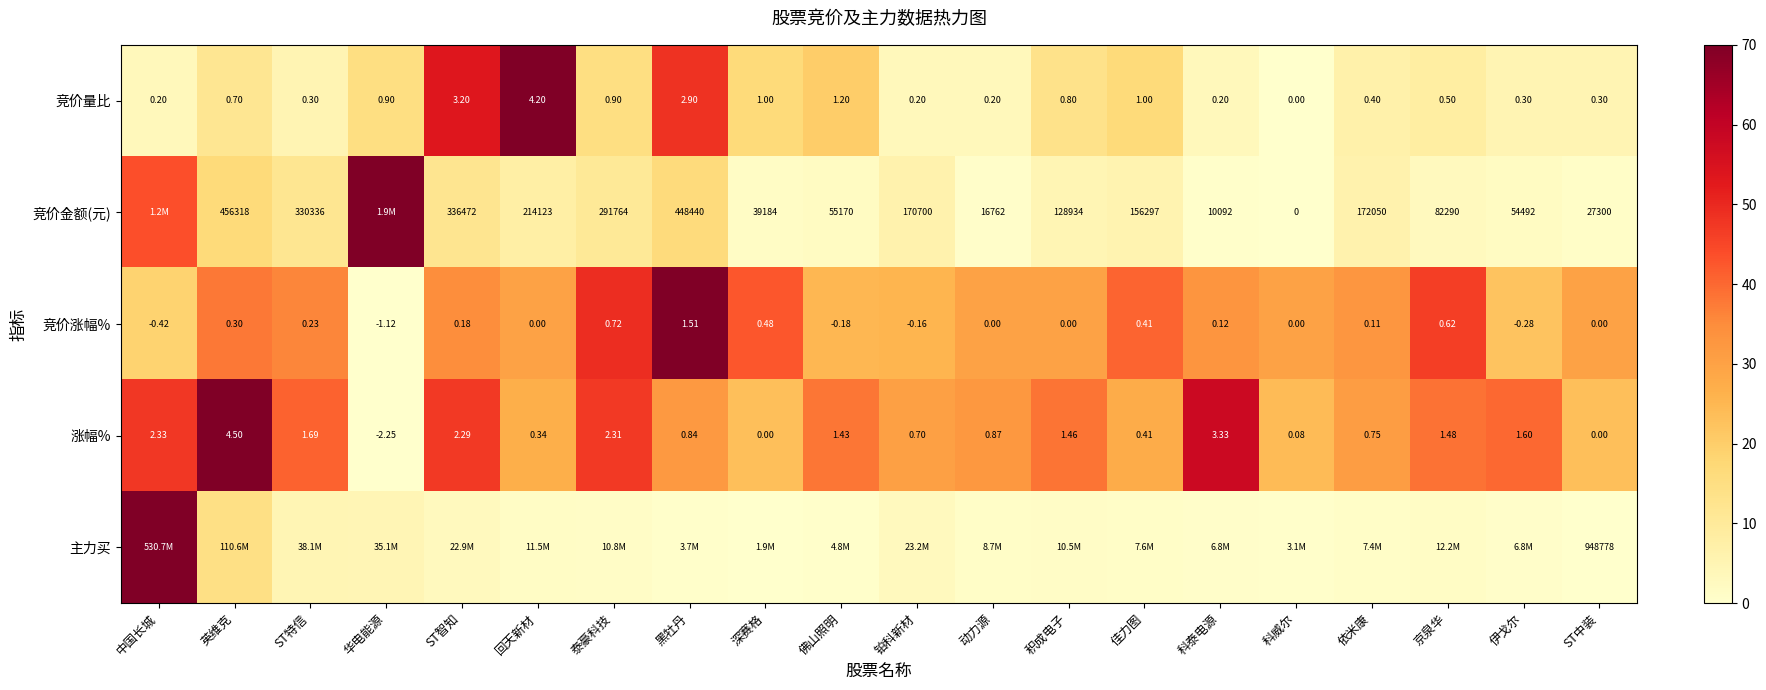

Where does the 竞价涨幅% series first go above 0?

英维克